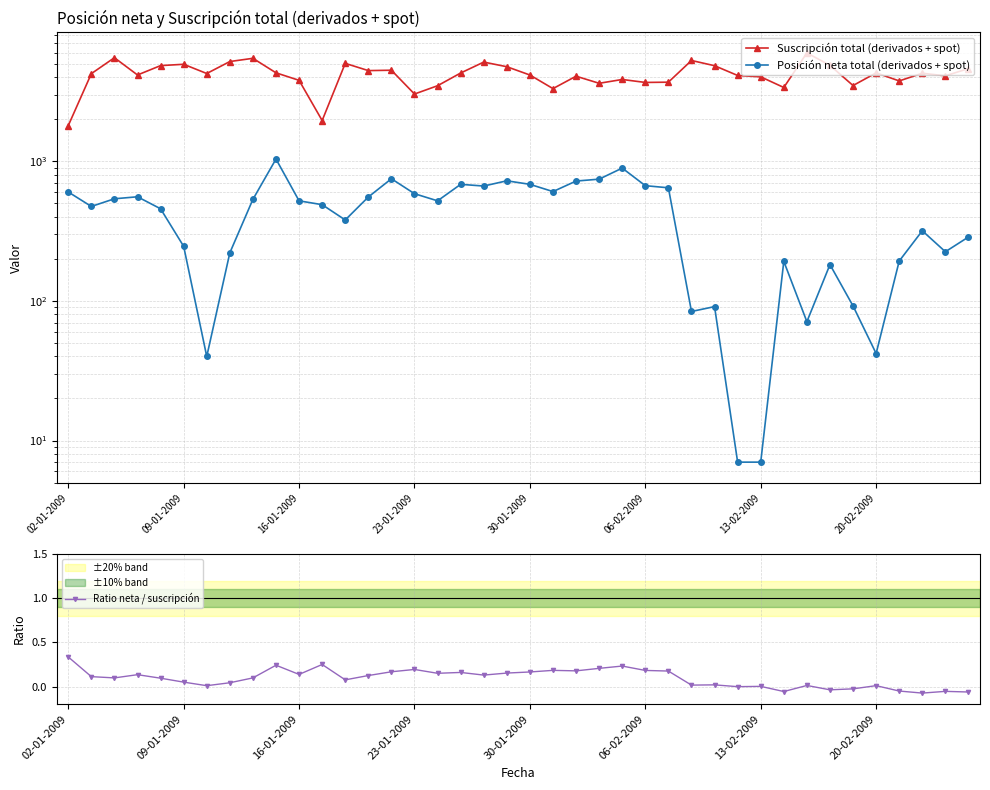

Which series has the widest spread of values?

Suscripción total (derivados + spot)